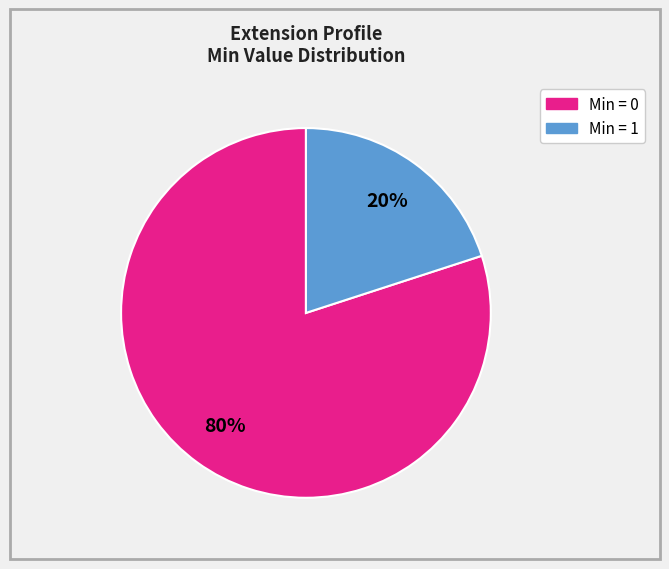

To the nearest percent, what is the average slice percentage?

50%